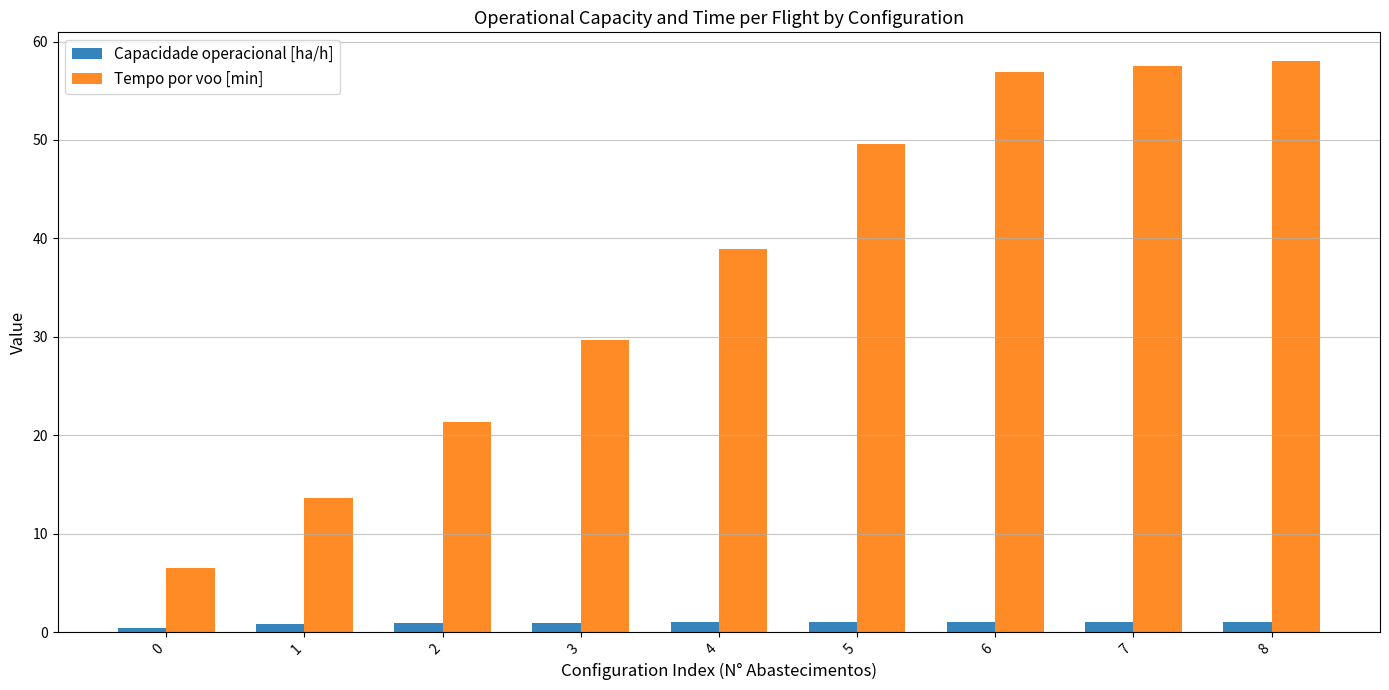

What is the minimum value for Capacidade operacional [ha/h]?

0.5